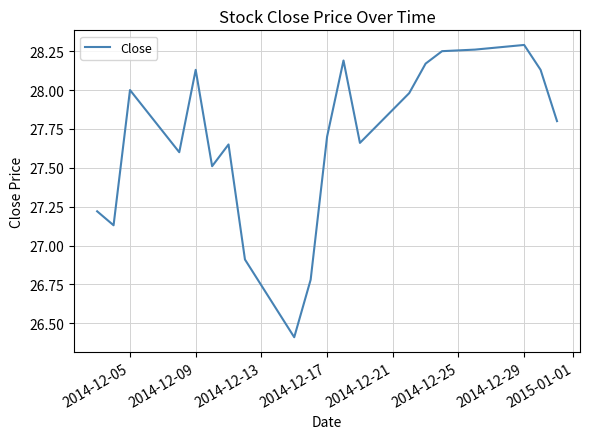

What is the minimum value shown in the chart?

26.4